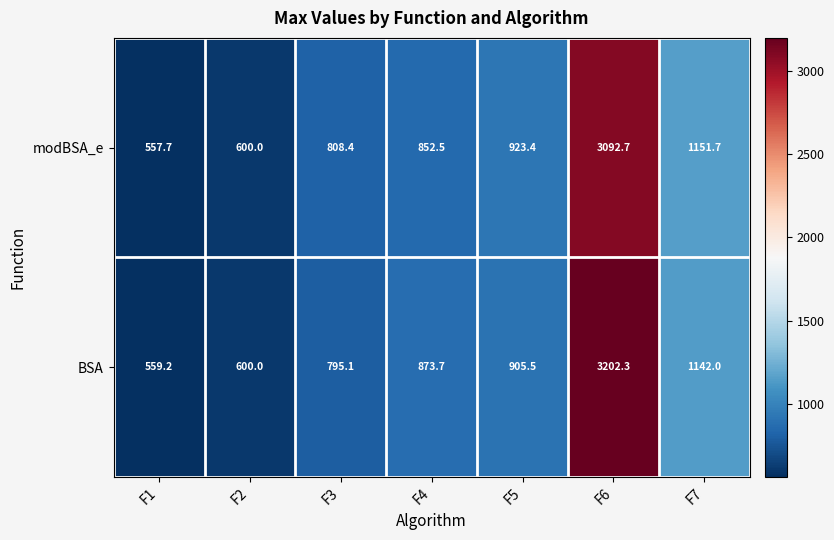

Which series has the widest spread of values?

BSA